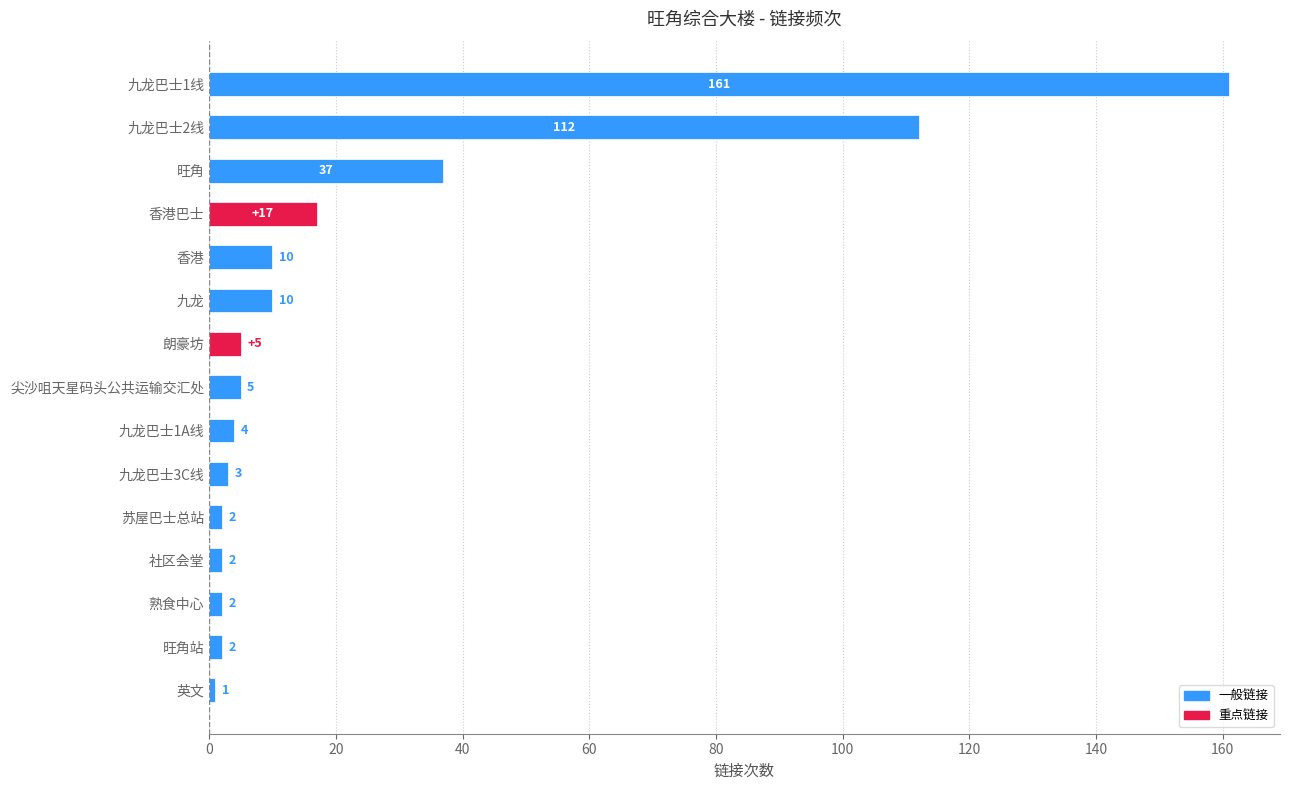

What is the label of the 5th bar from the top?

香港